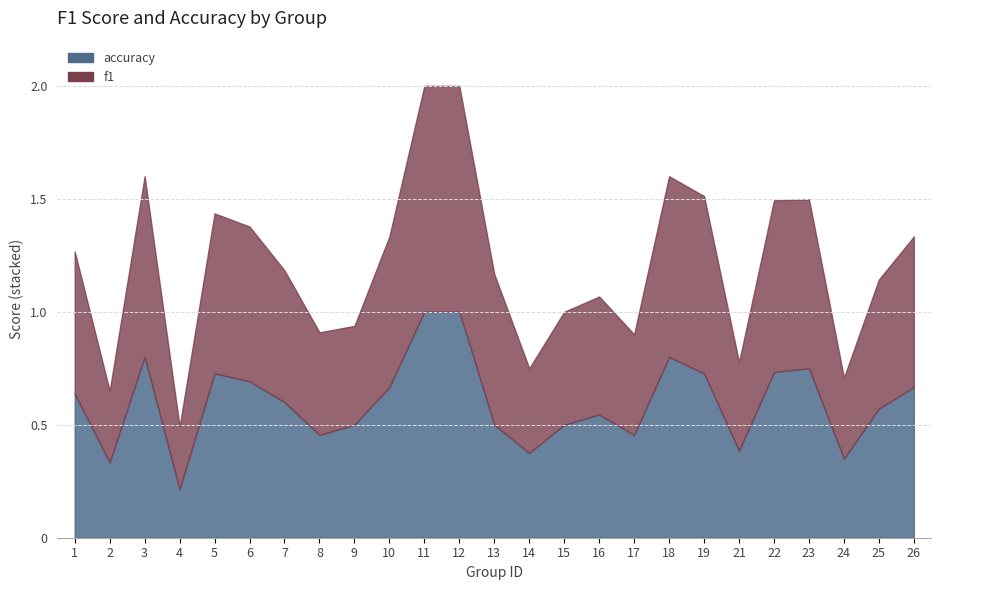

What are all the series names shown in the legend?

f1, accuracy